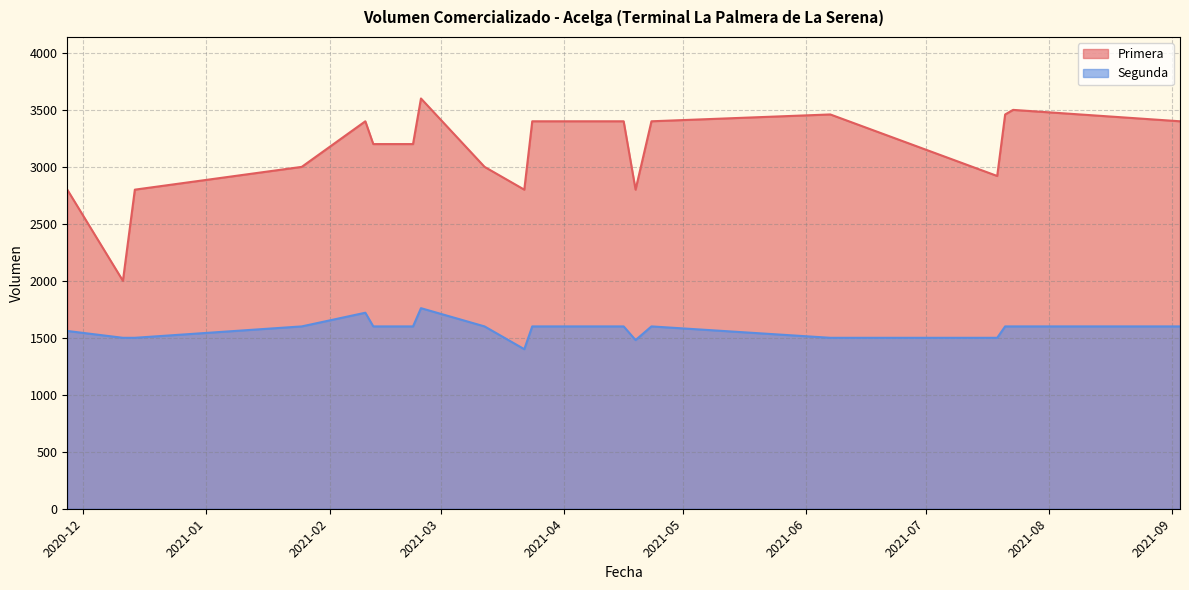

What is the difference between the second highest and second lowest values in the Primera series?

700